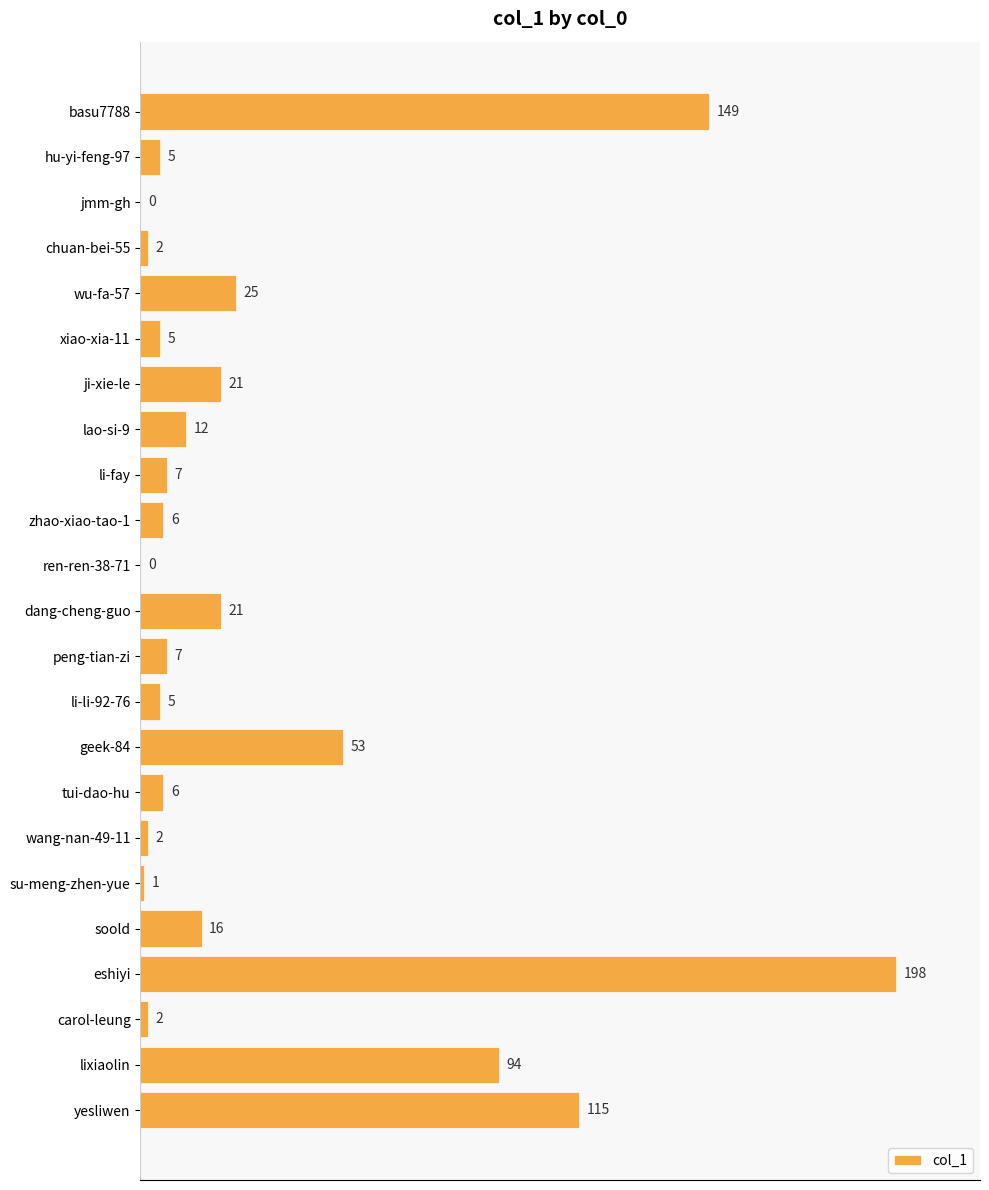

What is the sum of all values?

752